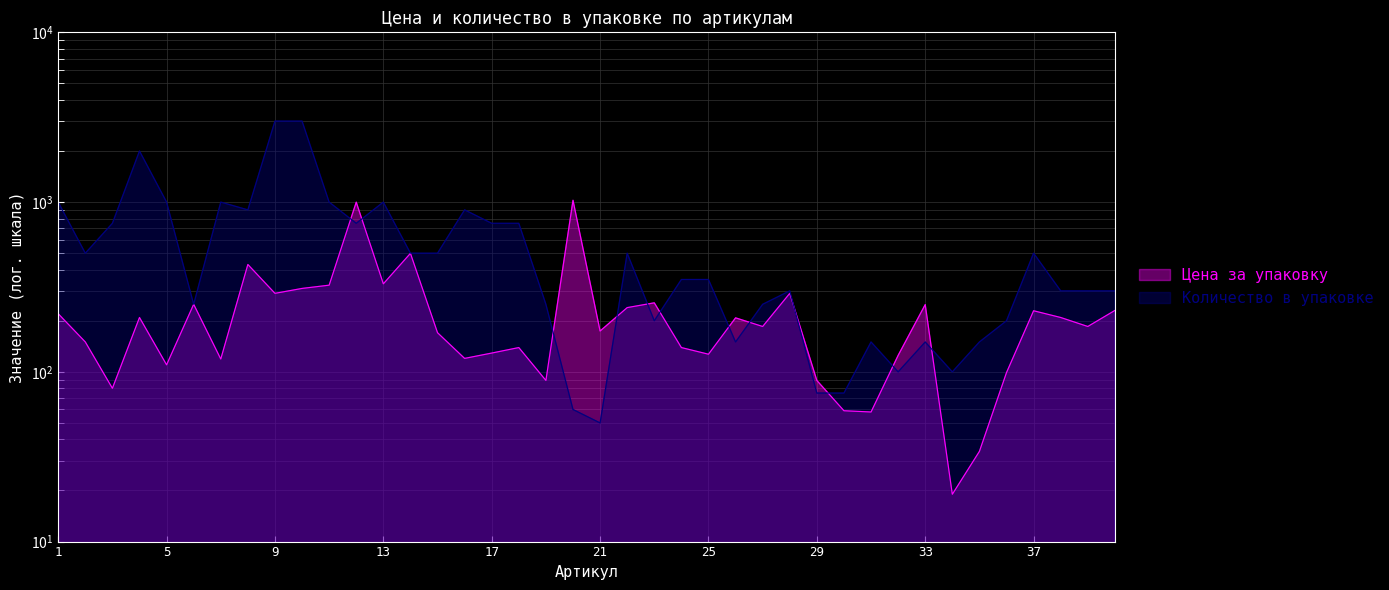

Rank the categories by Цена за упаковку value from highest to lowest.

20, 12, 14, 8, 13, 11, 10, 9, 28, 23, 6, 33, 22, 40, 37, 1, 4, 38, 26, 27, 39, 21, 15, 2, 18, 24, 17, 25, 32, 16, 7, 5, 36, 19, 29, 3, 30, 31, 35, 34